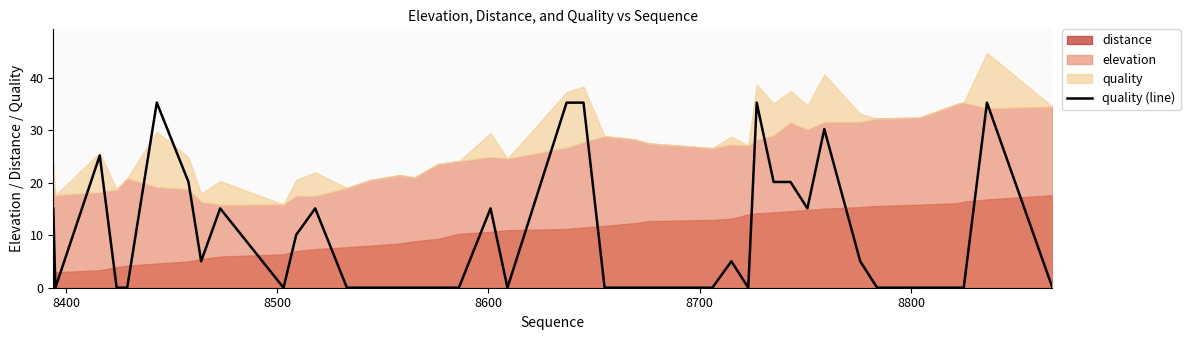

What is the maximum value shown in the chart?

35.3